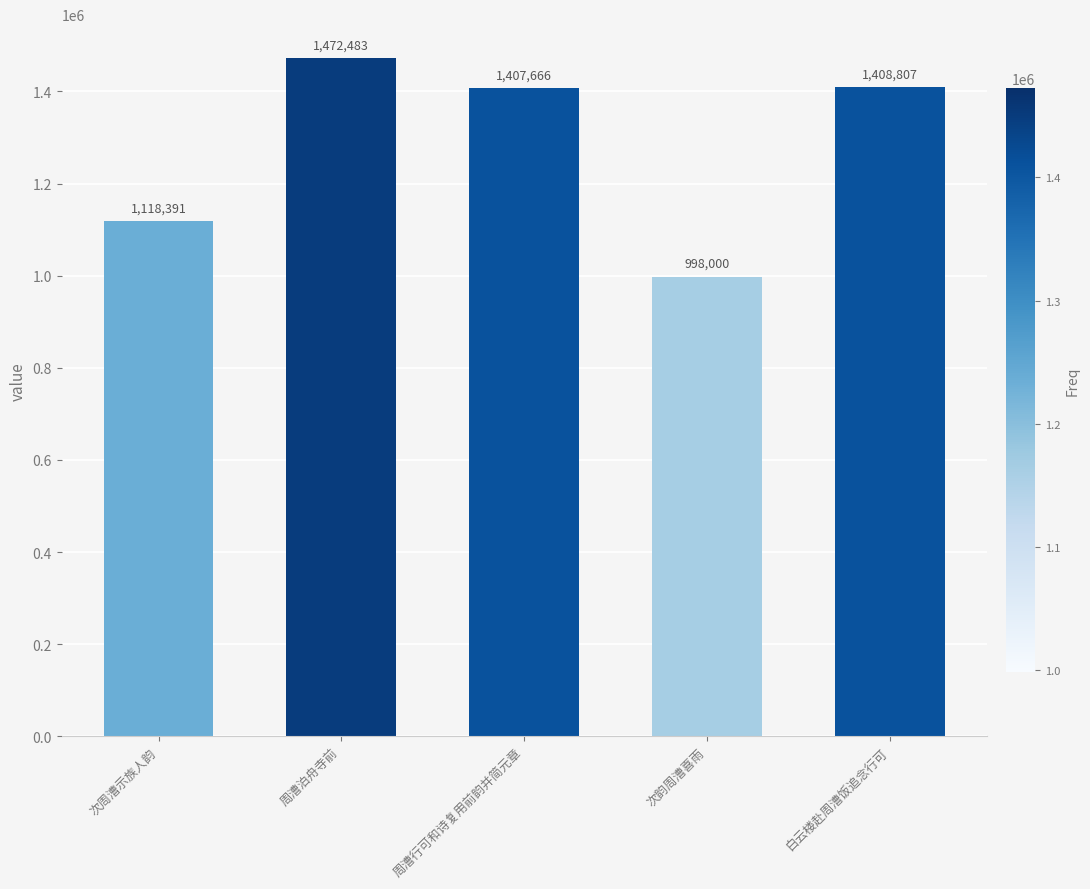

The chart shows a value of 1407666 at 周漕行可和诗复用前韵并简元章. True or false?

True